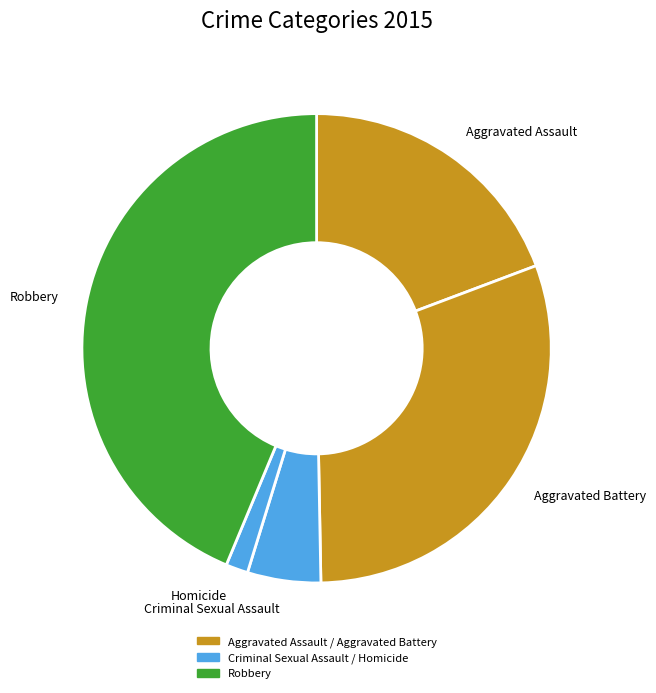

Is there any slice that represents more than half of the pie?

No